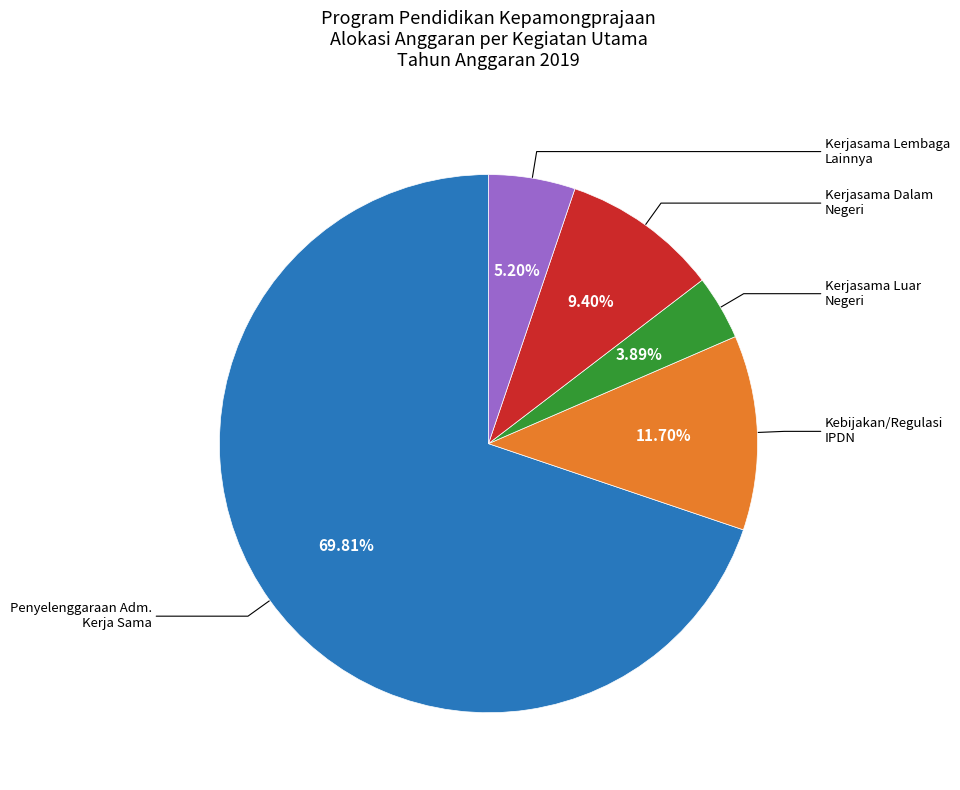

Does any single category account for the majority?

Yes